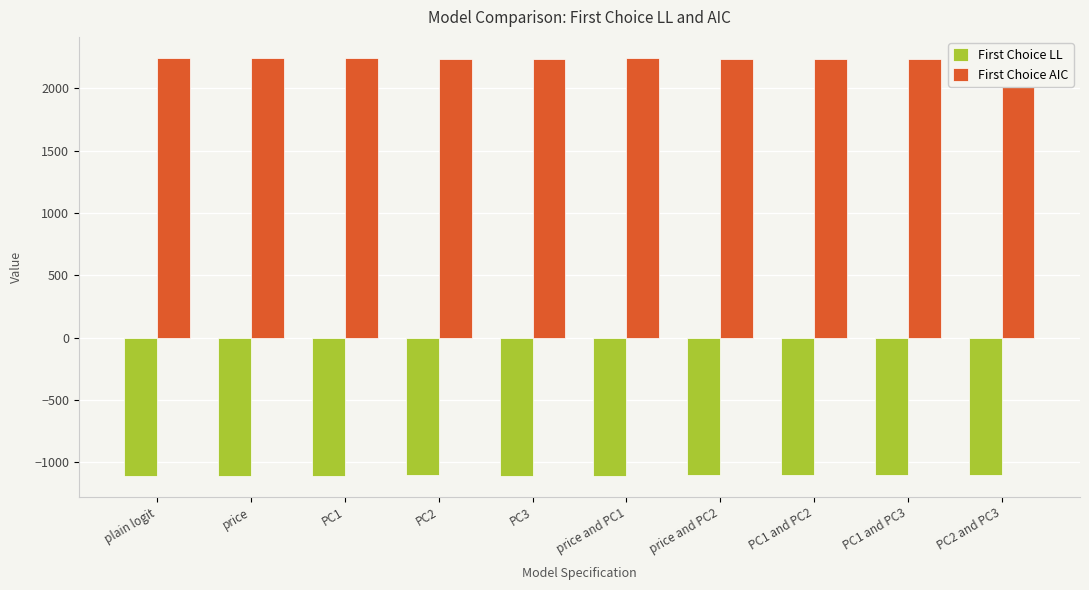

At which label does First Choice LL reach its peak?

PC2 and PC3